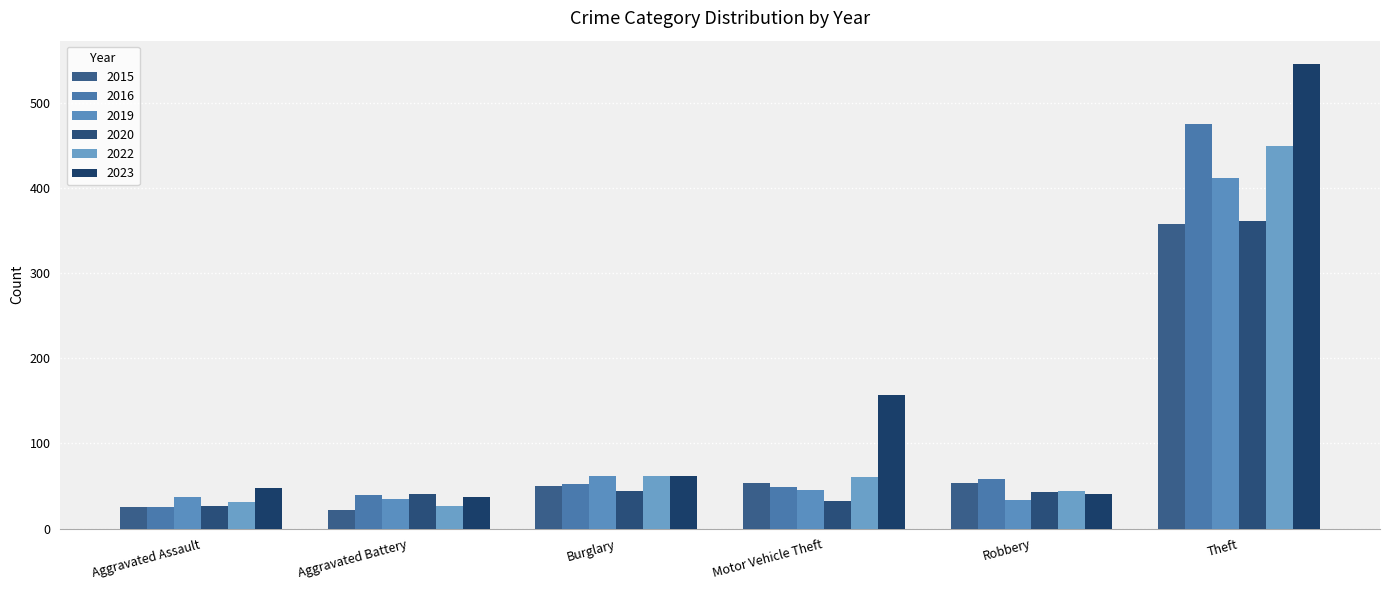

What is the approximate value of 2016 at Robbery, to the nearest 50?

50